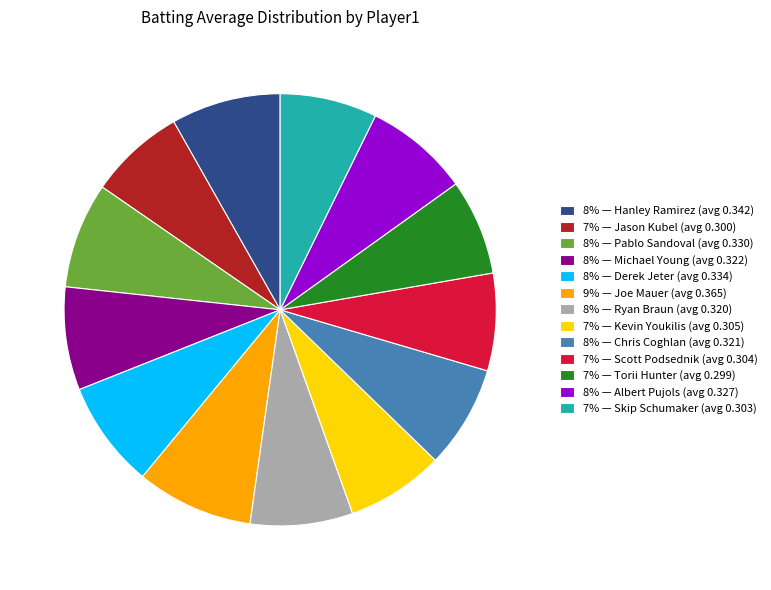

Between 7% — Torii Hunter (avg 0.299) and 8% — Derek Jeter (avg 0.334), which is larger?

8% — Derek Jeter (avg 0.334)